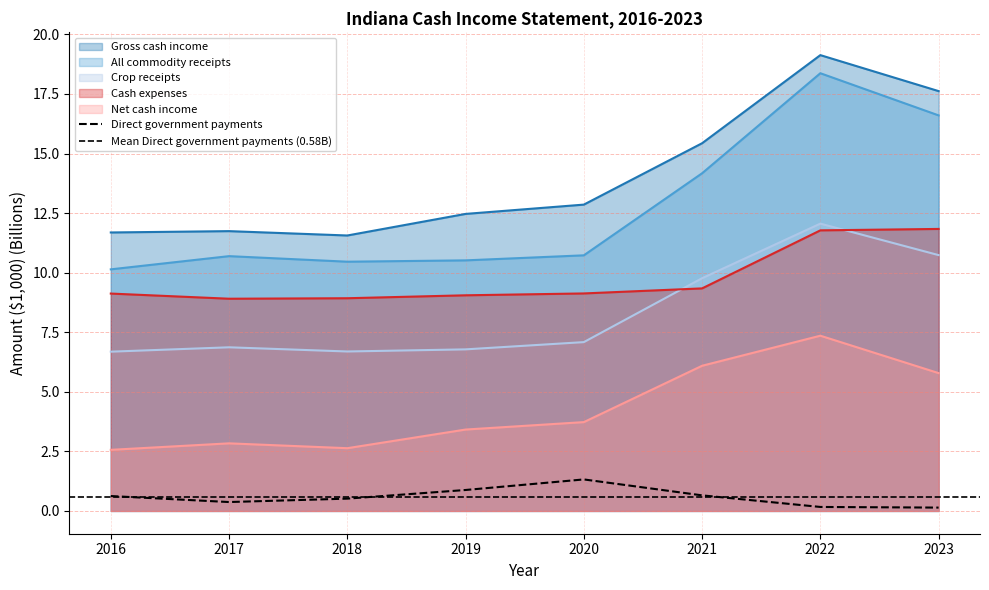

Rank the series at 2022 from lowest to highest value.

Direct government payments, Net cash income, Cash expenses, Crop receipts, All commodity receipts, Gross cash income